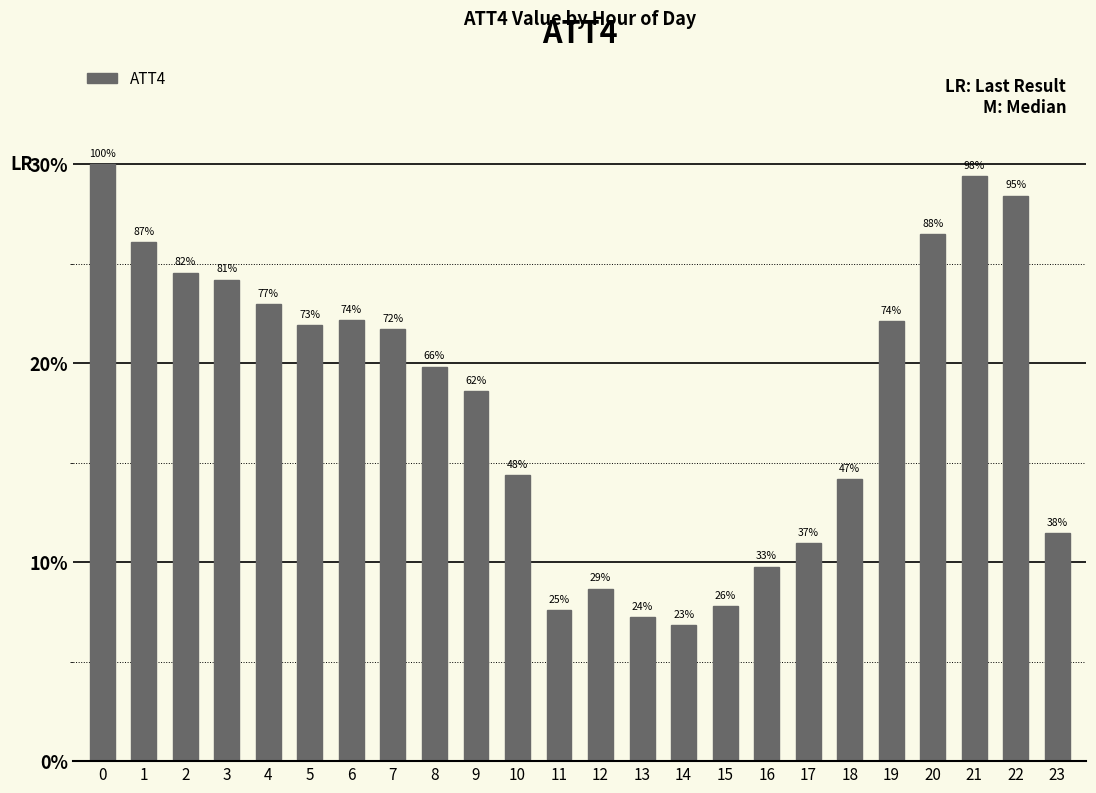

Reading left to right, what are all the values shown in this chart?

0=58900	1=51200	2=48200	3=47500	4=45100	5=43000	6=43500	7=42600	8=38900	9=36500	10=28200	11=14900	12=17000	13=14200	14=13400	15=15300	16=19200	17=21500	18=27800	19=43400	20=52000	21=57700	22=55800	23=22500